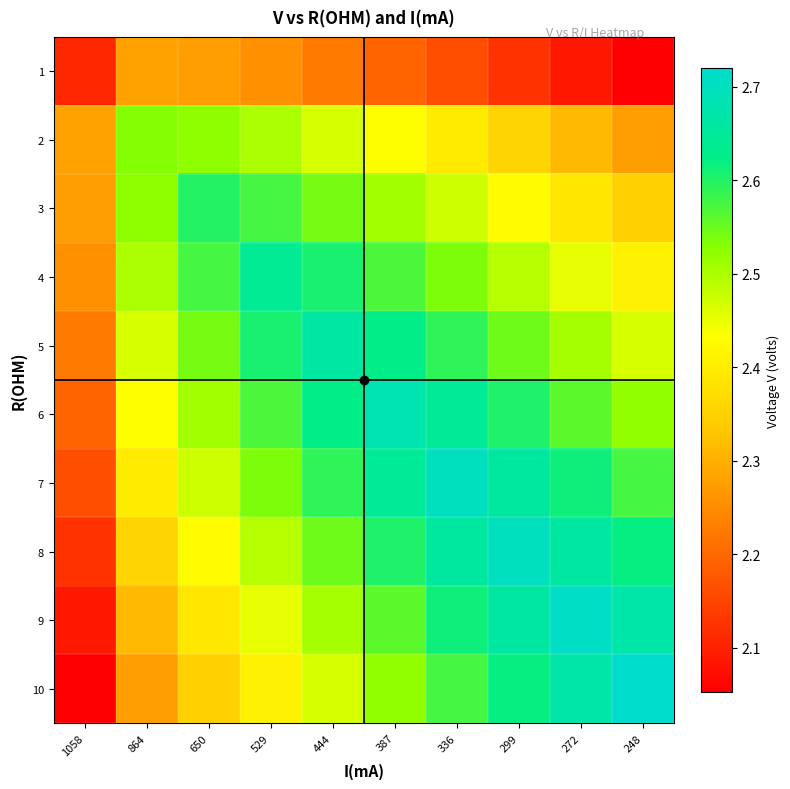

At how many categories does at least one series exceed 2?

10